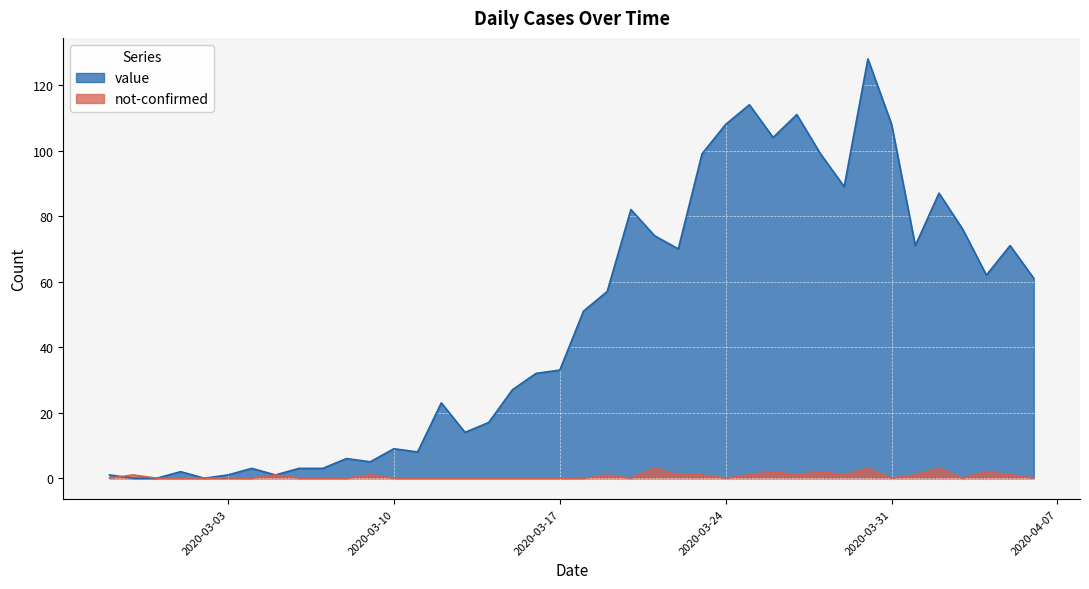

What is the spread (max minus min) of values at 2020-02-28?

1